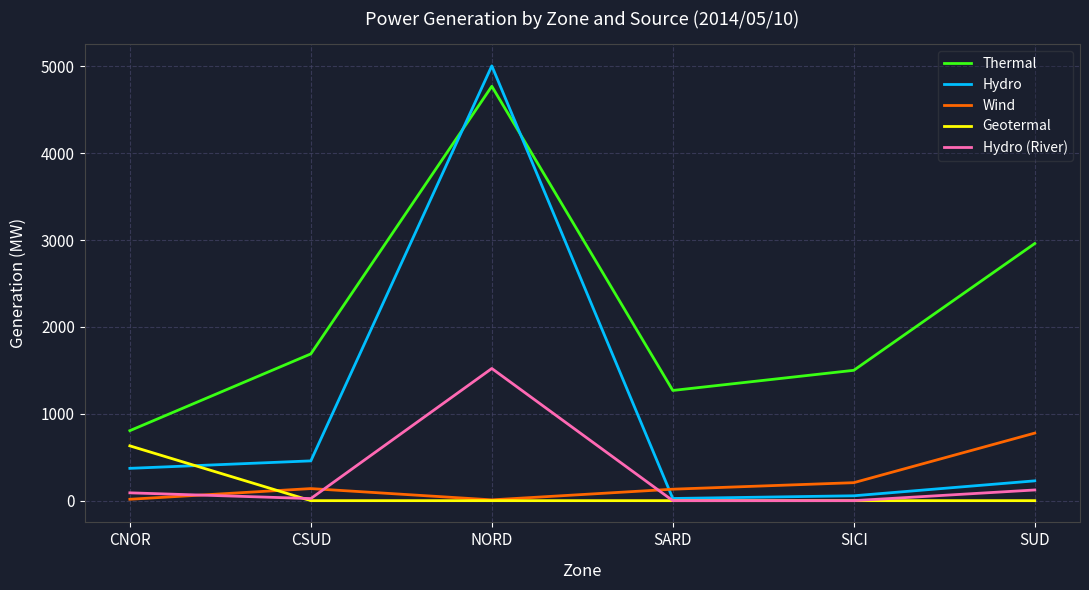

Which category has the highest value across all series?

NORD